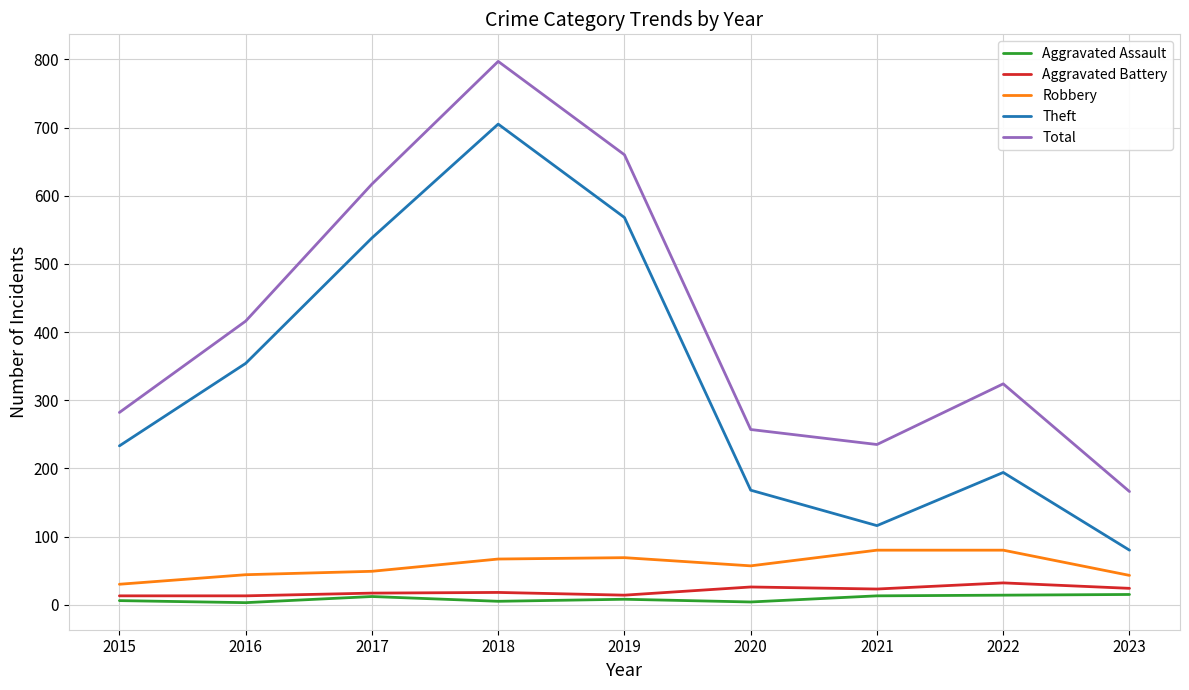

What are all the series names shown in the legend?

Aggravated Assault, Aggravated Battery, Robbery, Theft, Total